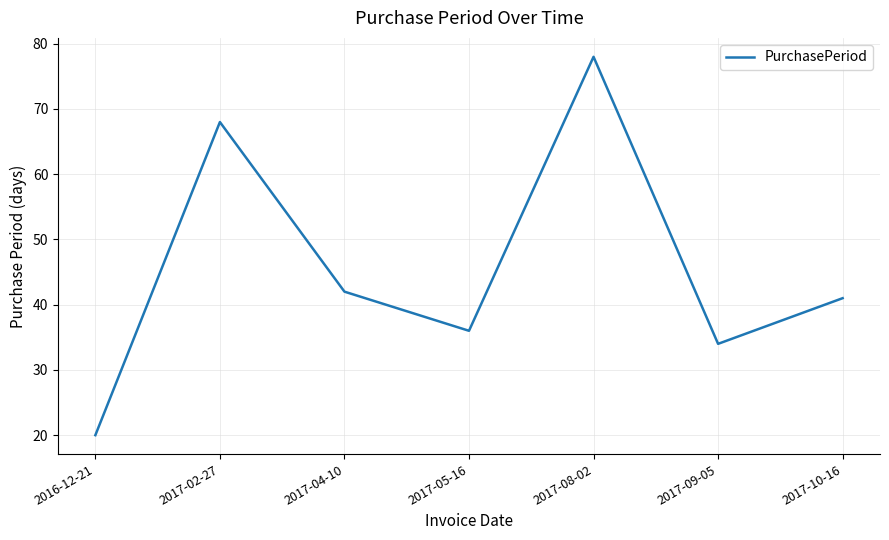

What is the change in value from 2017-04-10 to 2017-05-16?

-6